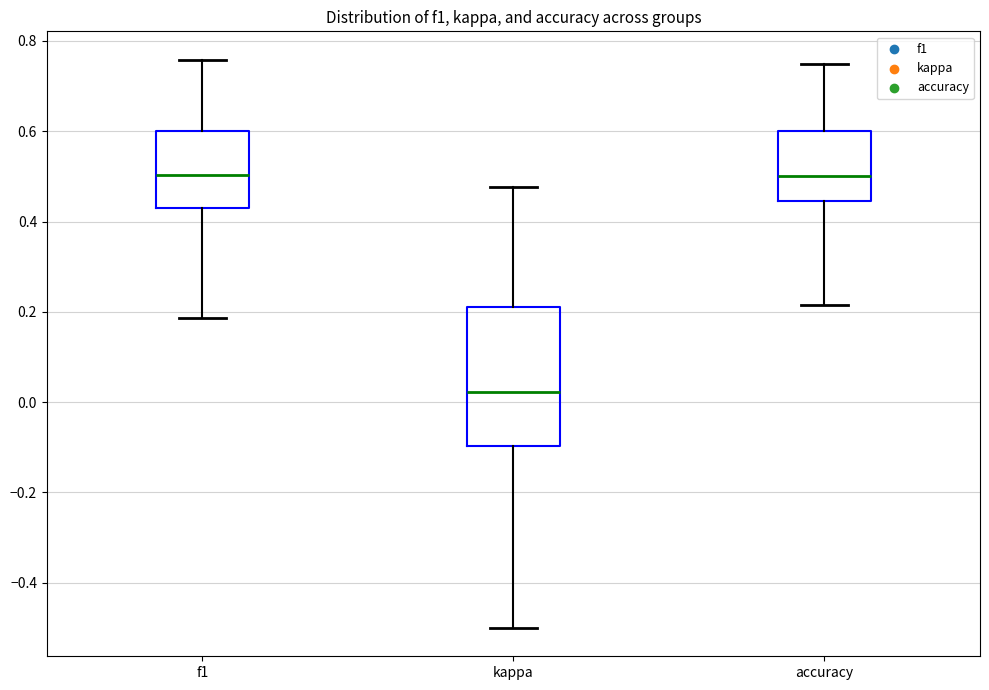

Which box is the tallest, from its lower edge to its upper edge?

kappa